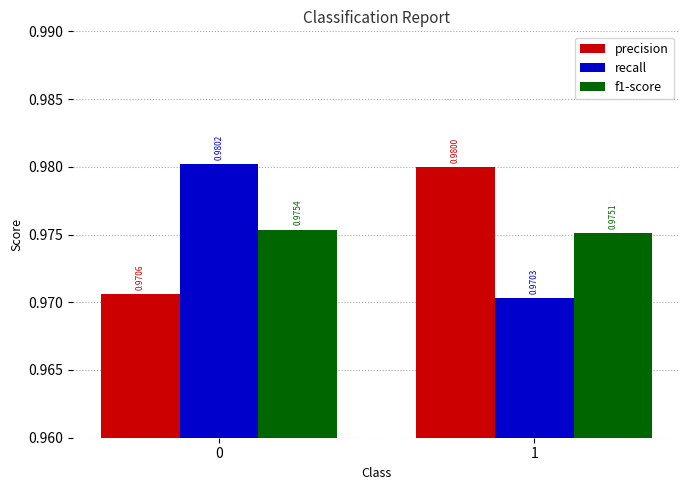

What is the sum of the precision values at 0 and 1?

2.0